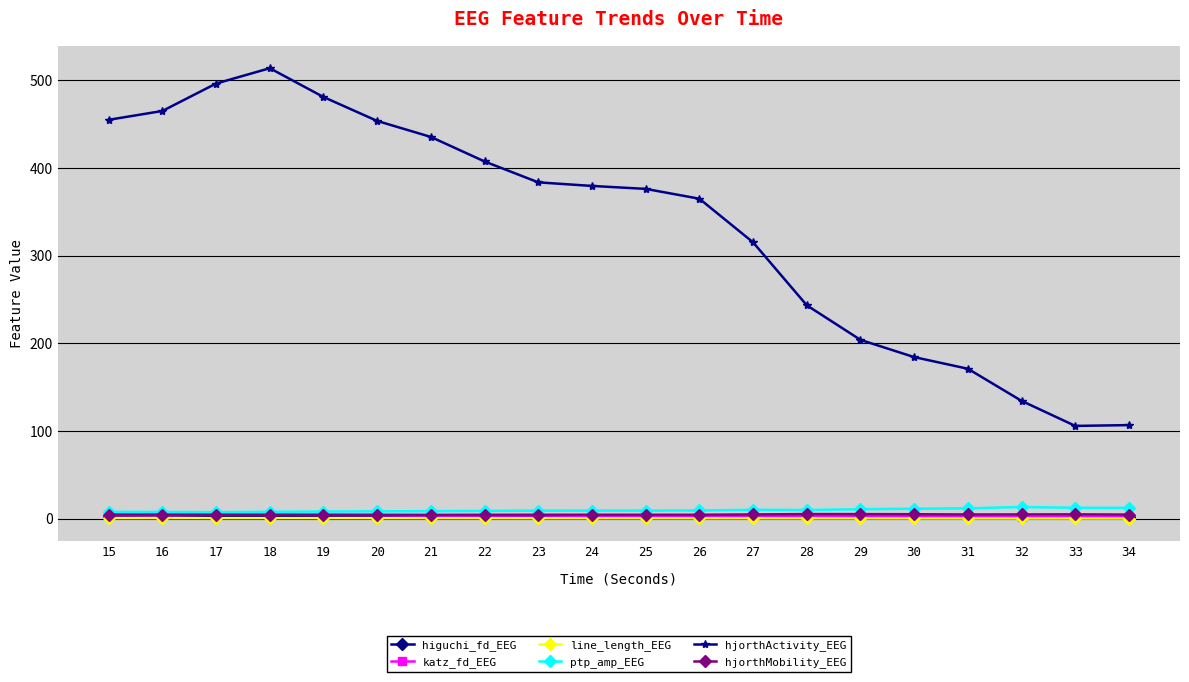

The hjorthMobility_EEG series shows 4.7 at 17. True or false?

True